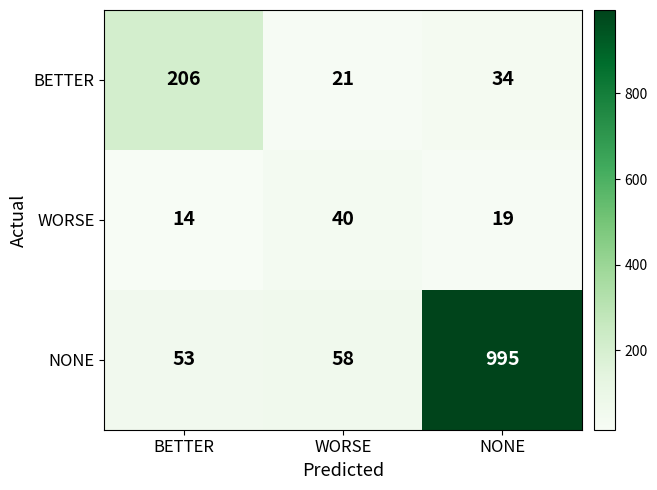

Rank the series by their maximum value, from highest to lowest.

NONE, BETTER, WORSE